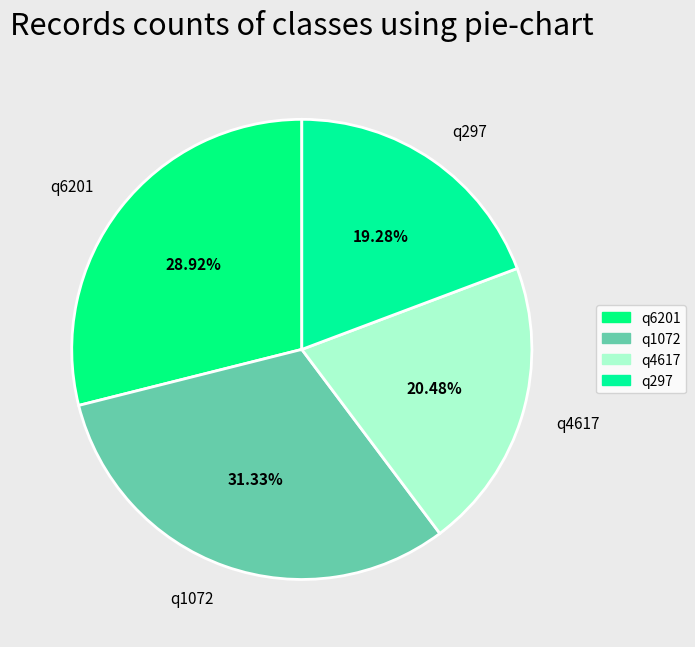

To the nearest percent, what is the average slice percentage?

25%